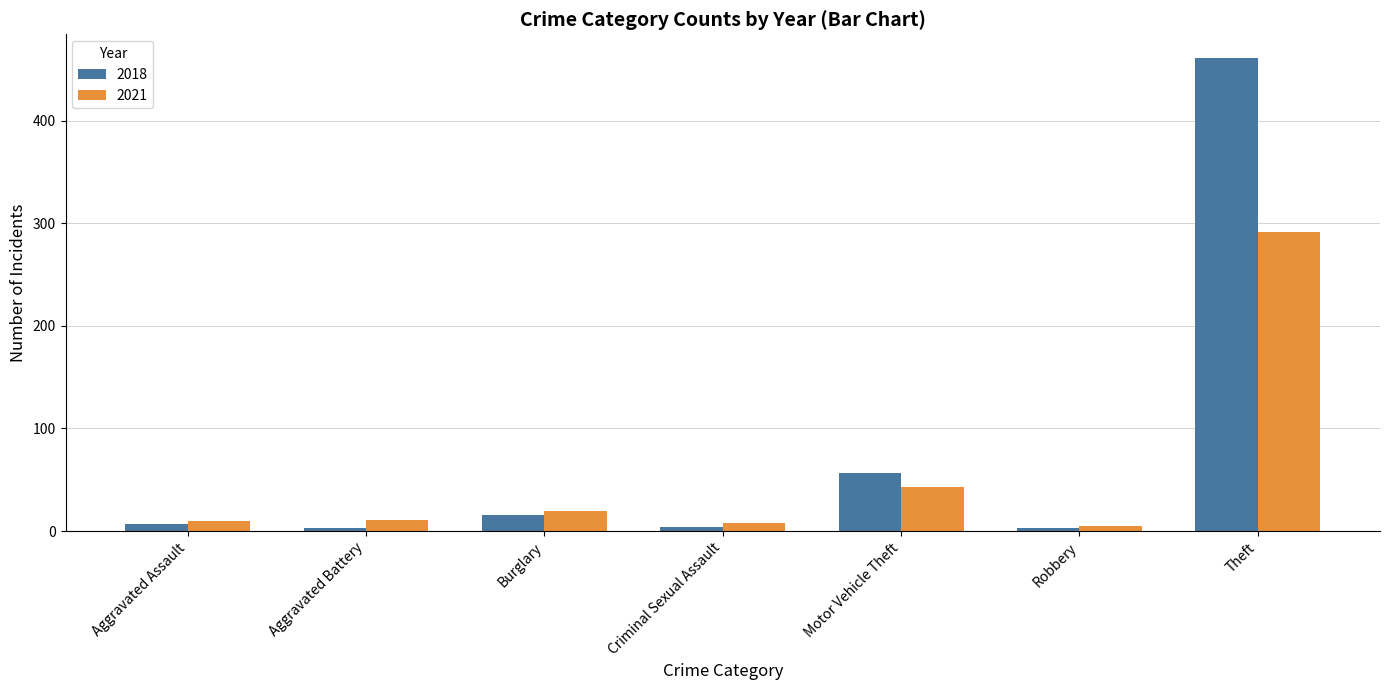

Which series has the largest range (max minus min)?

2018